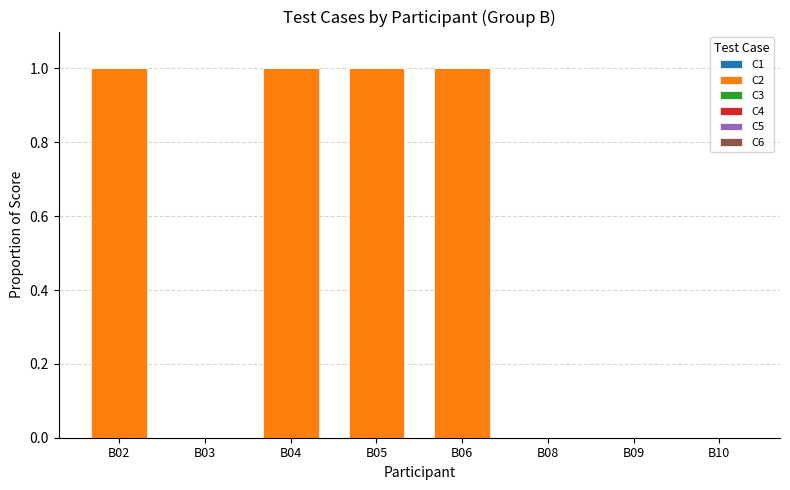

What is the sum of all values?

4